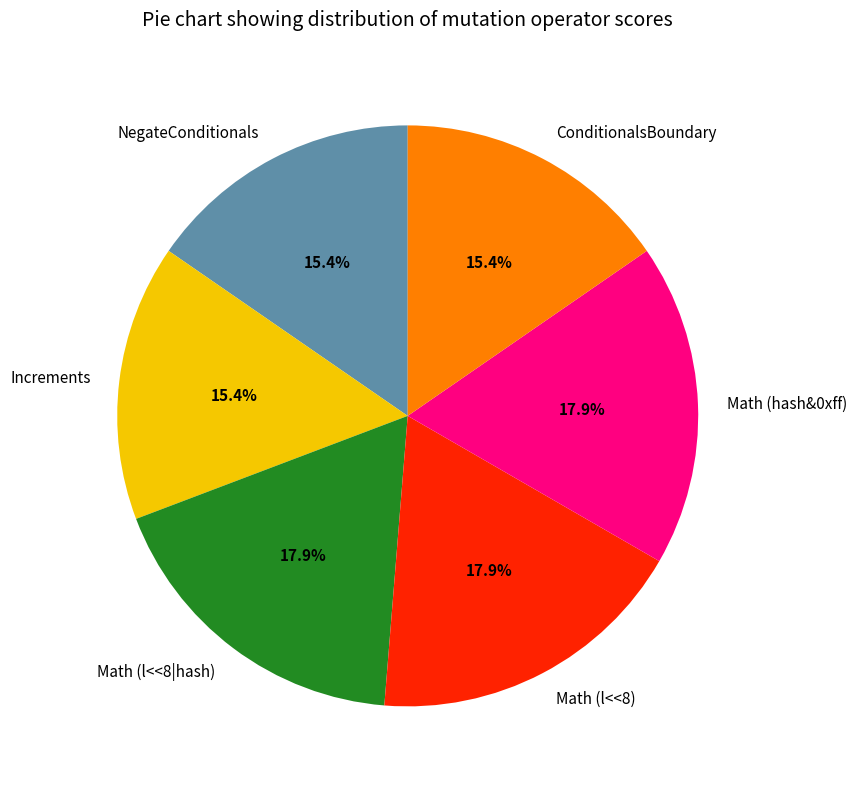

Approximately how many times larger is the value at NegateConditionals compared to ConditionalsBoundary?

1.0